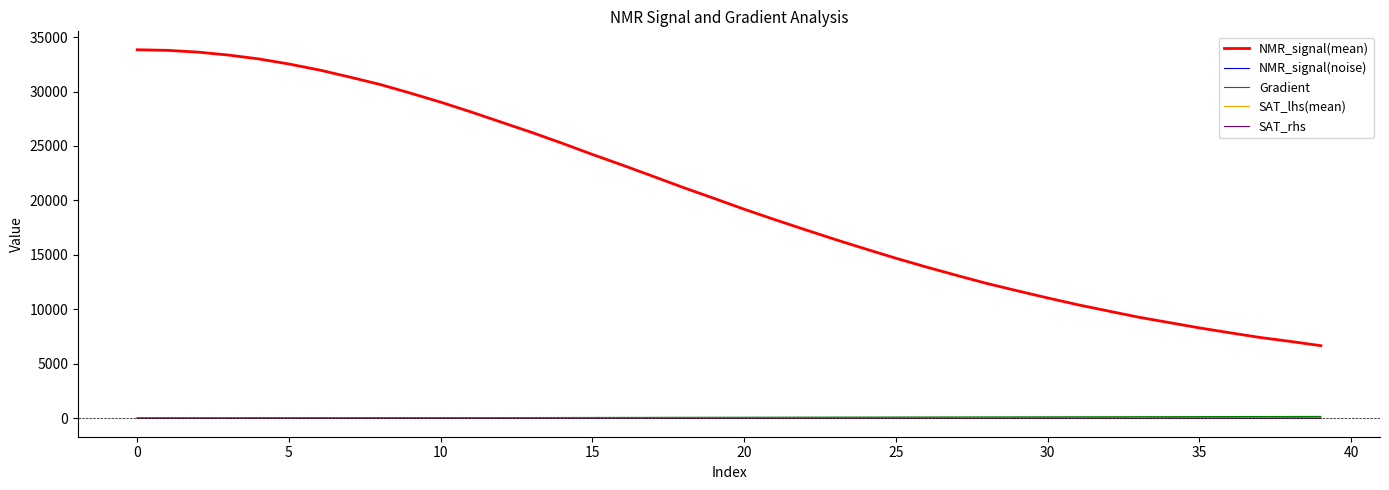

Which series has the widest spread of values?

NMR_signal(mean)